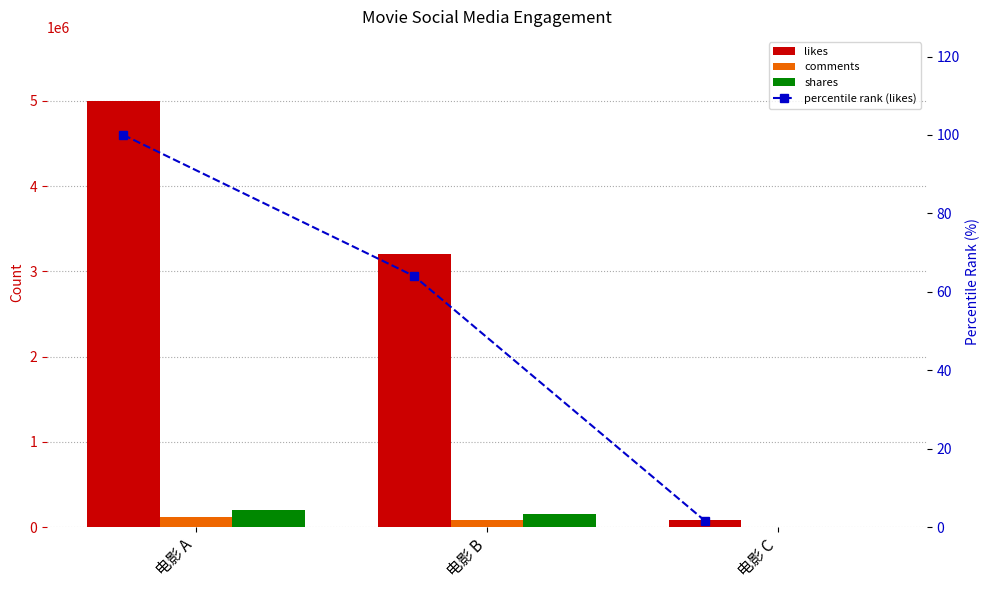

Does the chart contain any negative values?

No